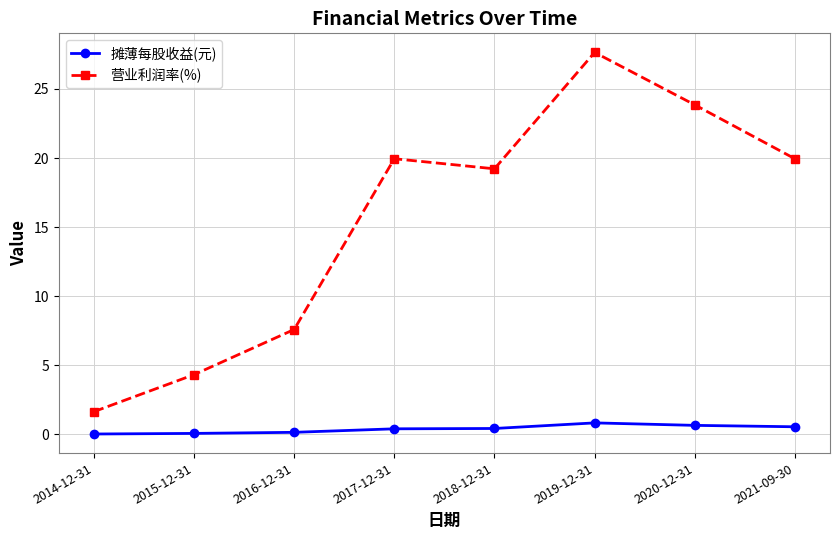

What is the label of the 4th point from the left?

2017-12-31